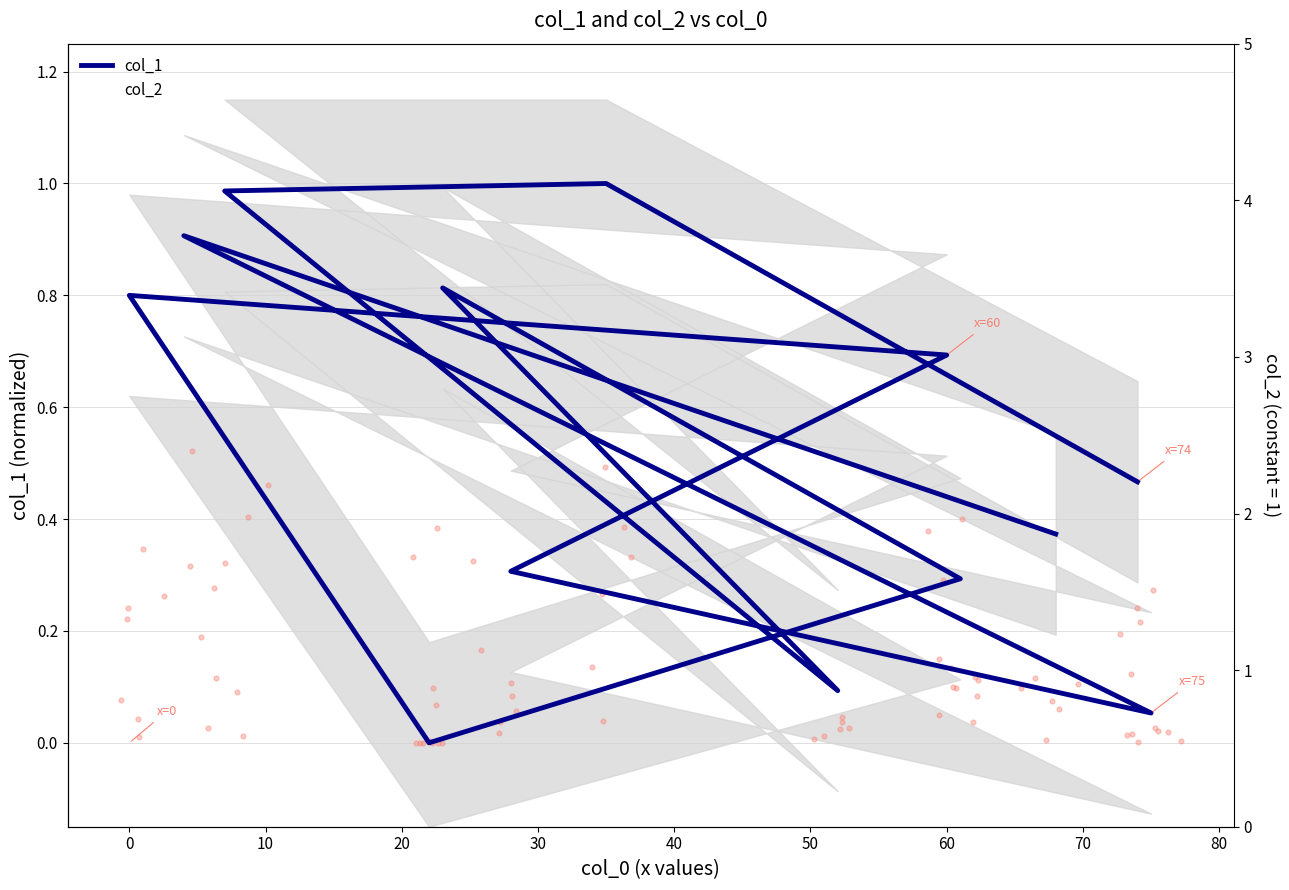

Which series reaches the maximum Y coordinate?

col_1